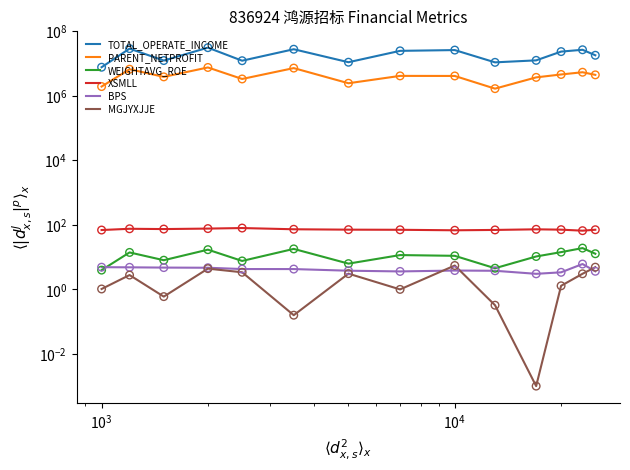

Which series reaches the minimum Y coordinate?

MGJYXJJE